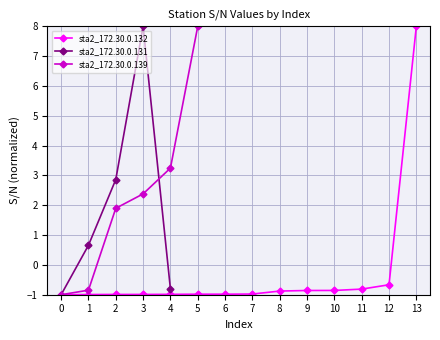

How many positive values does the sta2_172.30.0.132 series have?

1